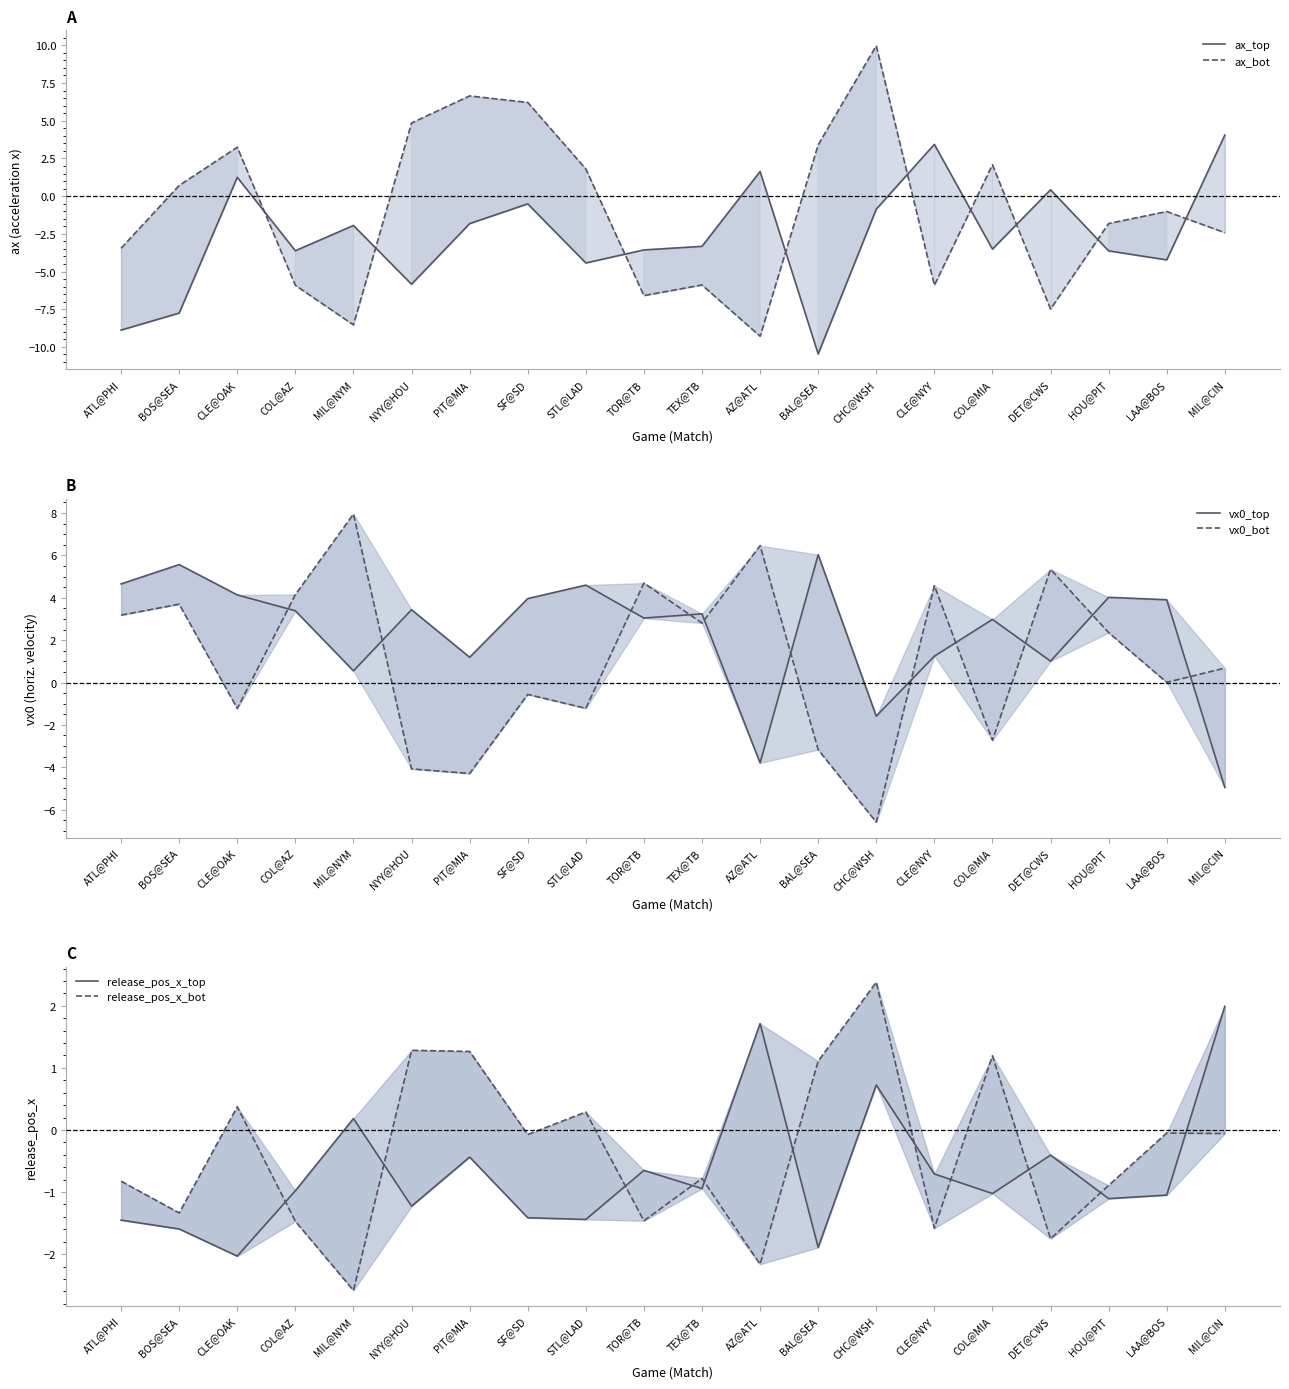

Is the value of release_pos_x_top at CHC@WSH greater than the value of release_pos_x_bot at LAA@BOS?

Yes